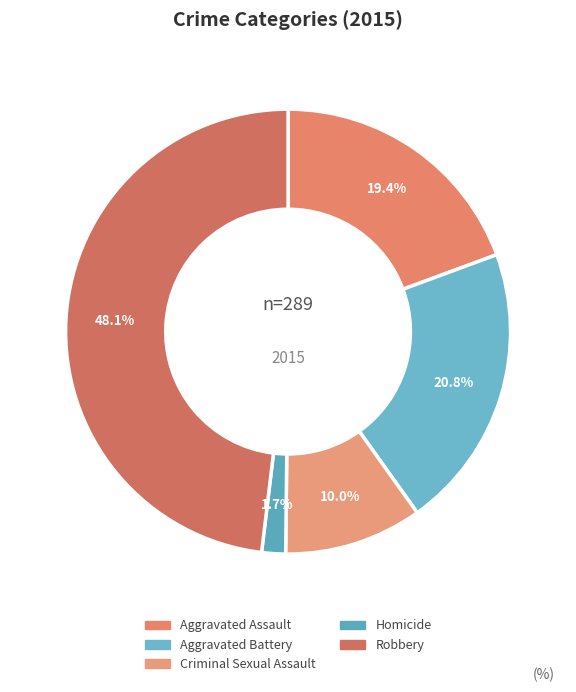

To the nearest percent, what is the combined percentage of Aggravated Battery and Robbery?

69%